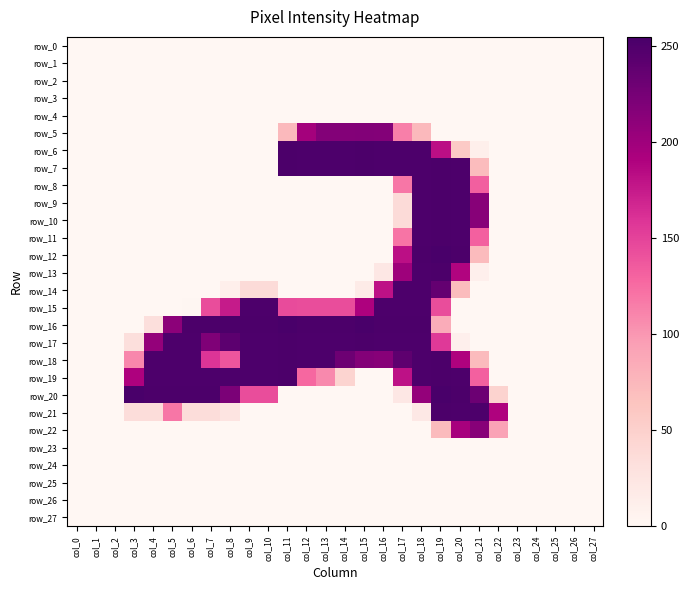

Rank the series at col_3 from highest to lowest value.

row_20, row_19, row_18, row_21, row_17, row_0, row_1, row_2, row_3, row_4, row_5, row_6, row_7, row_8, row_9, row_10, row_11, row_12, row_13, row_14, row_15, row_16, row_22, row_23, row_24, row_25, row_26, row_27